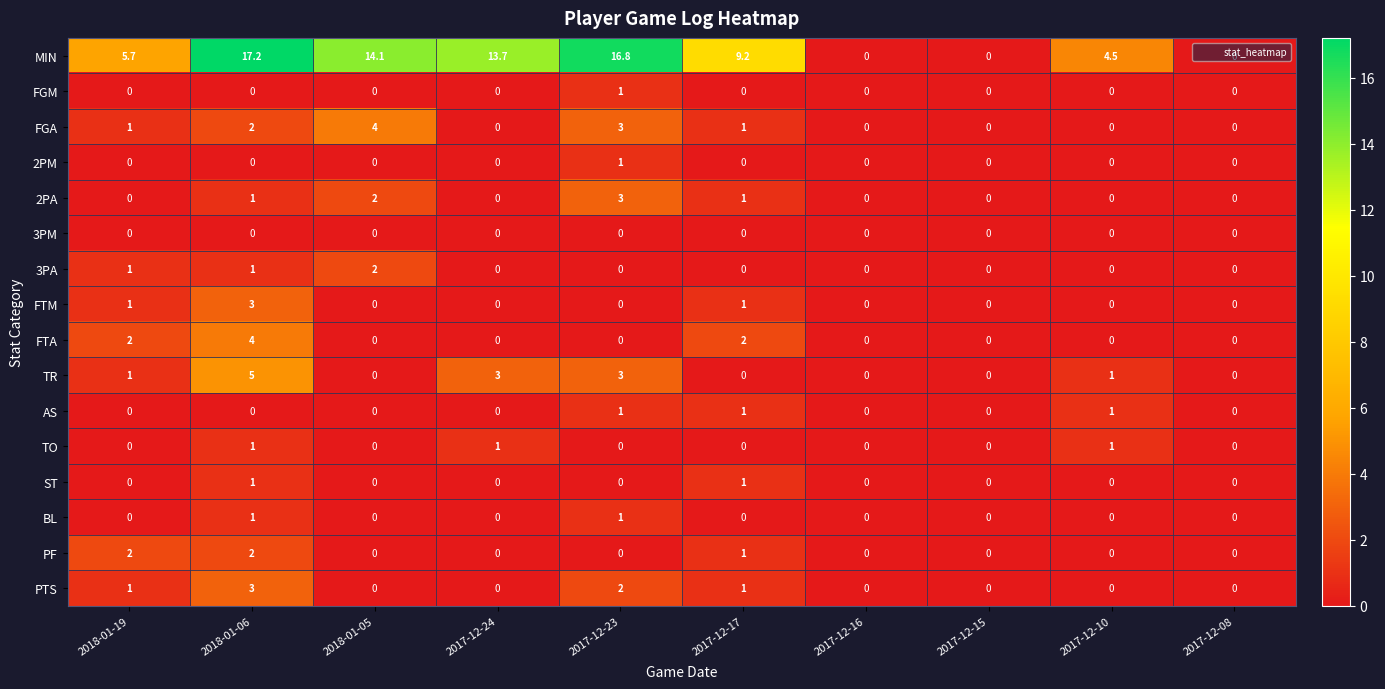

Which series has the largest range (max minus min)?

MIN